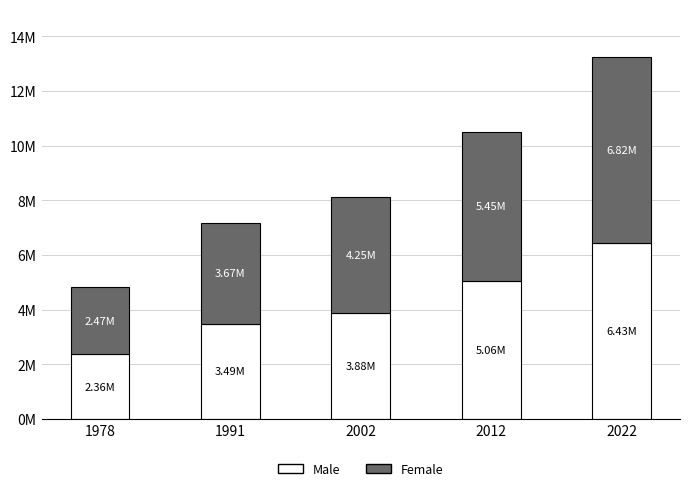

Are the bars horizontal?

No